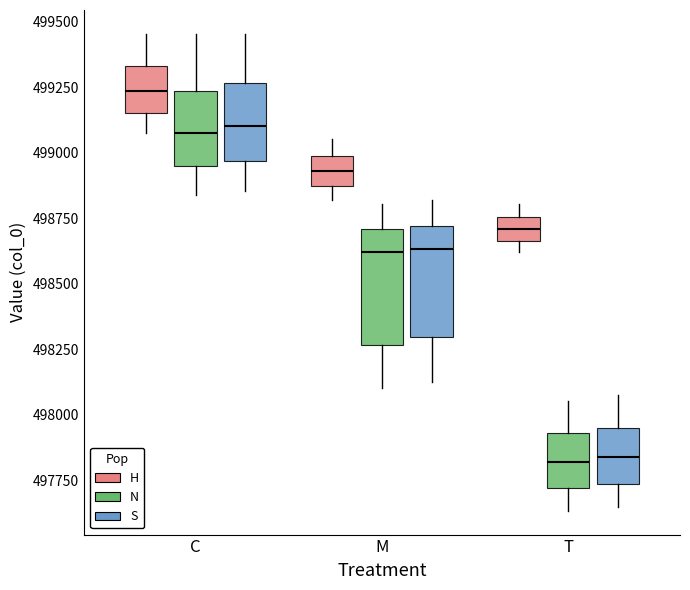

Reading left to right, transcribe this box plot: for each box, give where its median line is, the range the box spans, and where its two whiskers end, as read against the y-axis. The values are not printed on the chart, so give them approximately, as read against the axis.

C (H): median 499250, box 499150 to 499350, whiskers 499100 to 499450
C (N): median 499100, box 498950 to 499250, whiskers 498850 to 499450
C (S): median 499100, box 498950 to 499250, whiskers 498850 to 499450
M (H): median 498950, box 498850 to 499000, whiskers 498800 to 499050
M (N): median 498600, box 498250 to 498700, whiskers 498100 to 498800
M (S): median 498650, box 498300 to 498700, whiskers 498150 to 498800
T (H): median 498700, box 498650 to 498750, whiskers 498600 to 498800
T (N): median 497800, box 497700 to 497950, whiskers 497650 to 498050
T (S): median 497850, box 497750 to 497950, whiskers 497650 to 498100